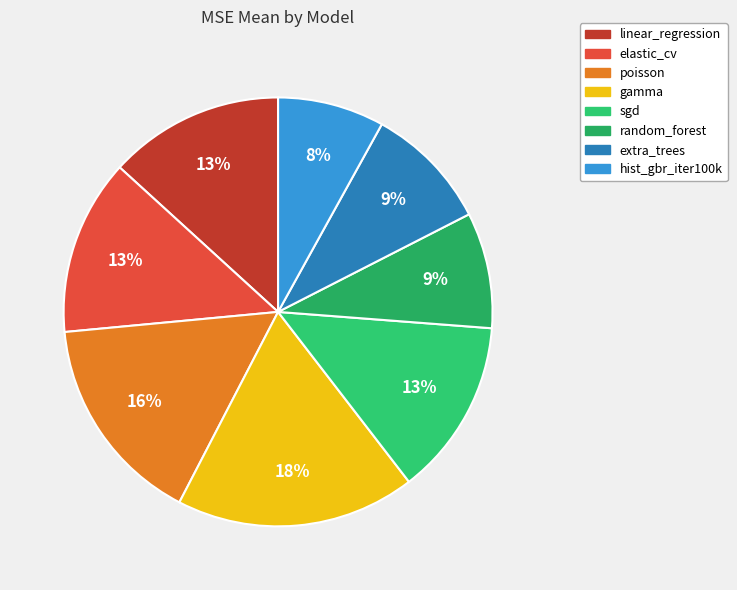

How many slices are in this pie chart?

8